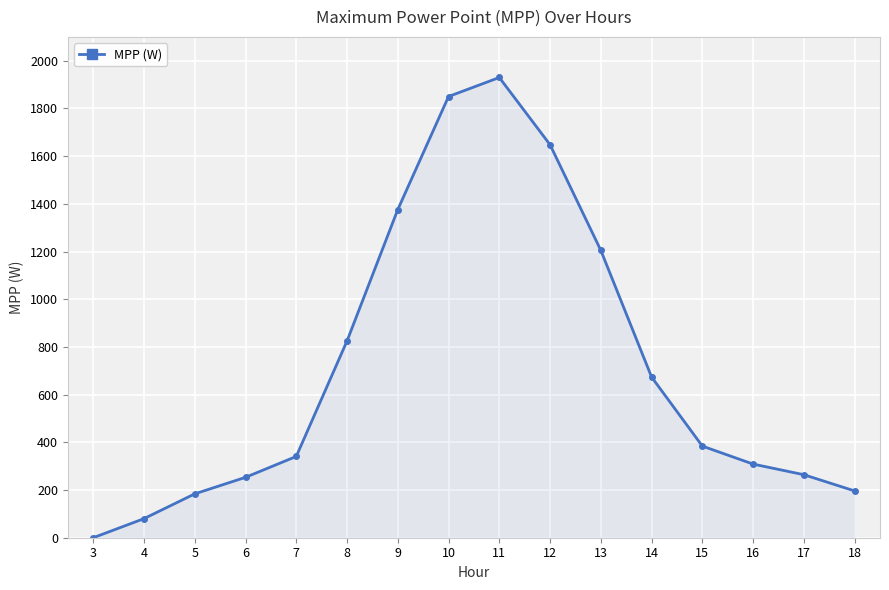

Between 5 and 6, which is larger?

6